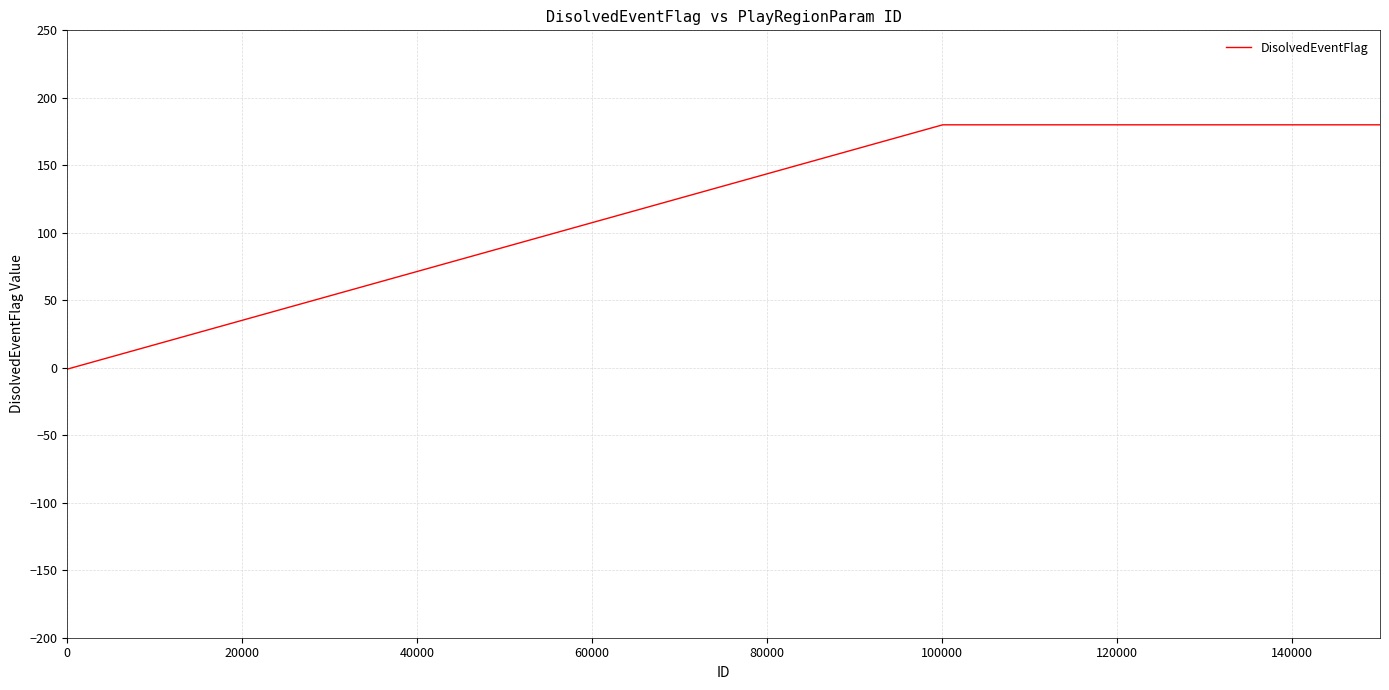

How many categories are shown in the chart?

39